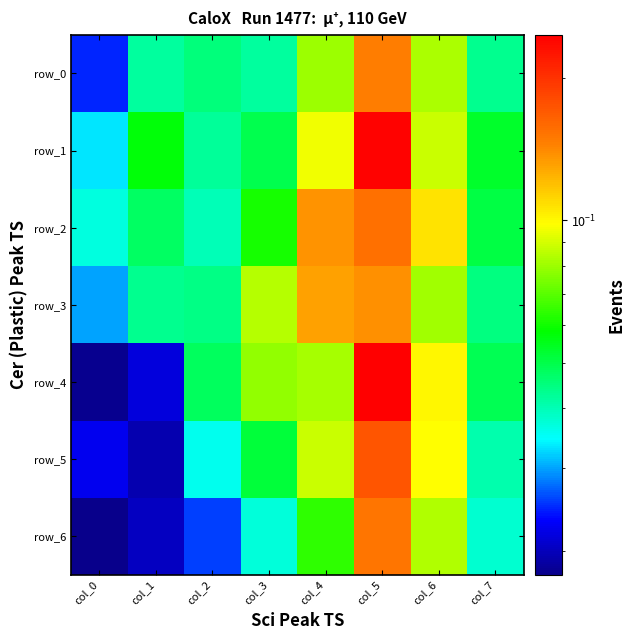

Which series changed the most between col_3 and col_4?

row_2